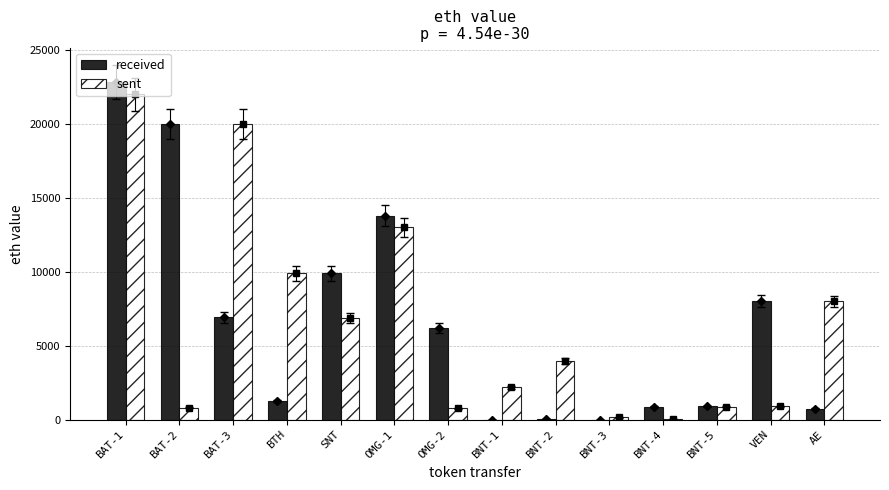

Reading left to right, what are all the values shown in this chart?

received: BAT-1=22810.0	BAT-2=20000.0	BAT-3=6915.0	BTH=1281.0	SNT=9900.0	OMG-1=13795.0	OMG-2=6204.8	BNT-1=10.9	BNT-2=54.6	BNT-3=5.4	BNT-4=874.9	BNT-5=900.1	VEN=8050.0	AE=750.0
sent: BAT-1=22000.0	BAT-2=808.0	BAT-3=20000.0	BTH=9900.0	SNT=6900.0	OMG-1=13017.0	OMG-2=778.0	BNT-1=2200.0	BNT-2=4004.0	BNT-3=159.0	BNT-4=70.0	BNT-5=875.0	VEN=900.0	AE=8000.0